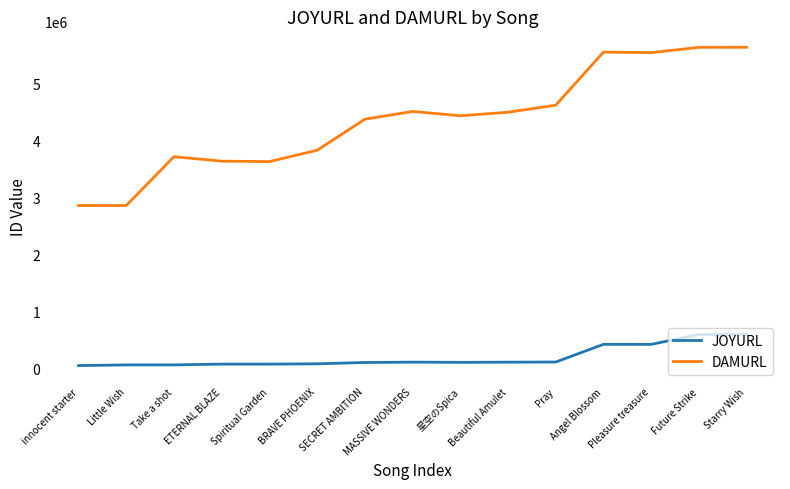

Which series has the largest total across all categories?

DAMURL